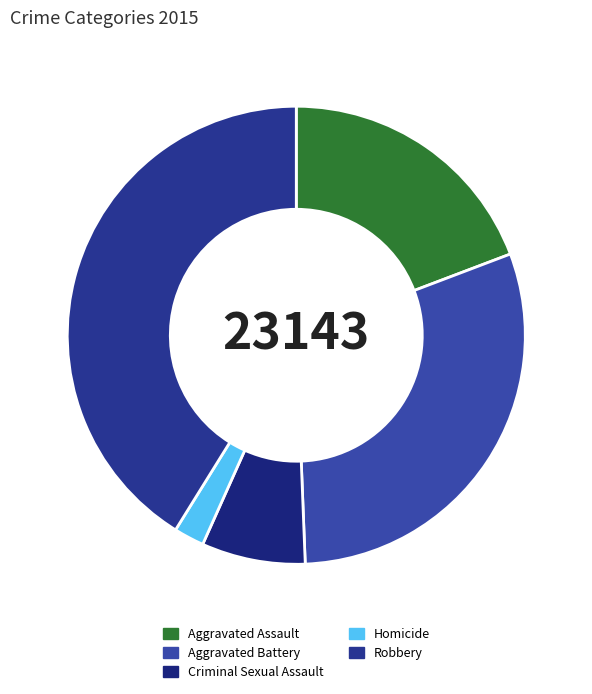

What percentage do Aggravated Assault and Criminal Sexual Assault together represent?

26.6%